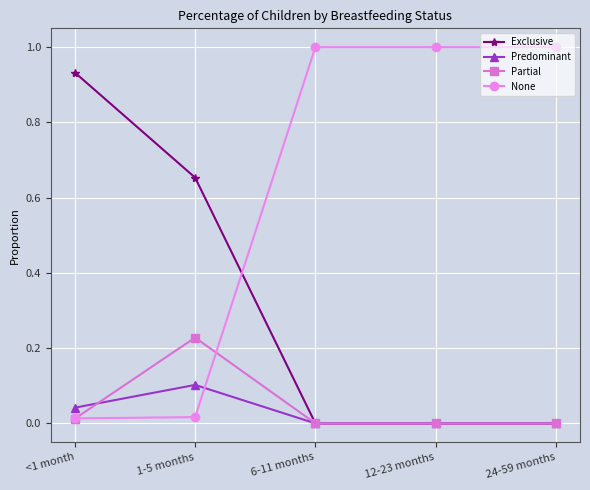

How many data points does each series have?

5